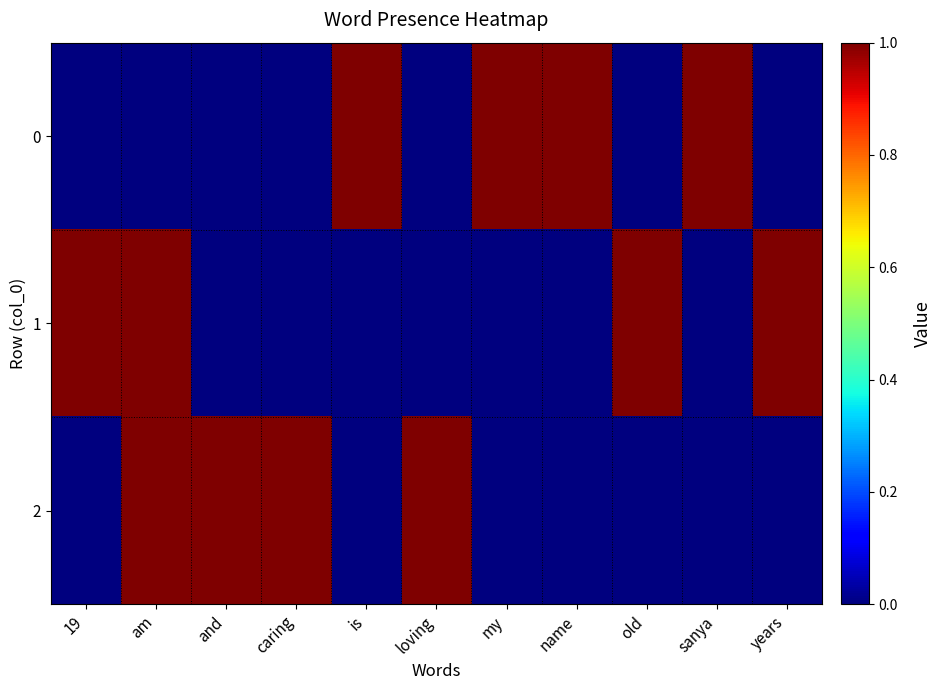

Rank the series at my from lowest to highest value.

1, 2, 0